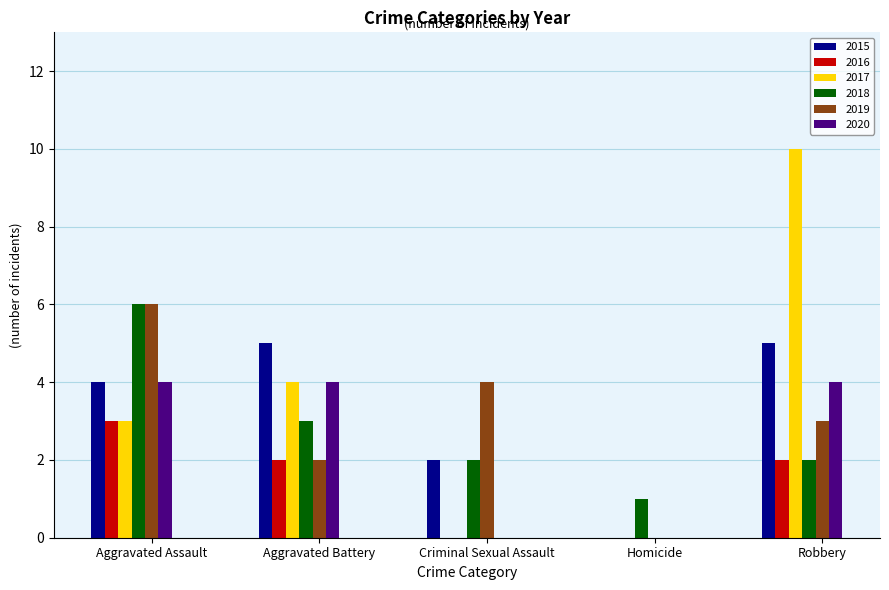

Count the number of categories in the chart.

5